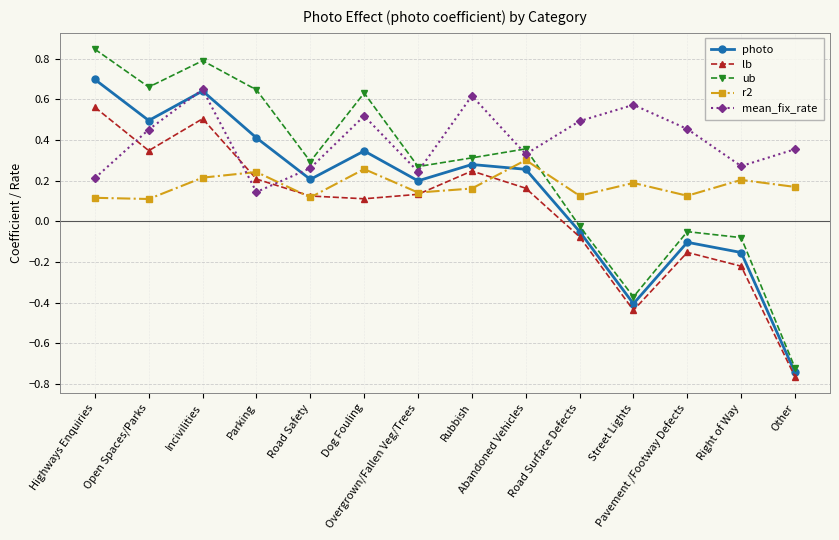

True or false: ub has more than 2 points higher than both neighbors.

True